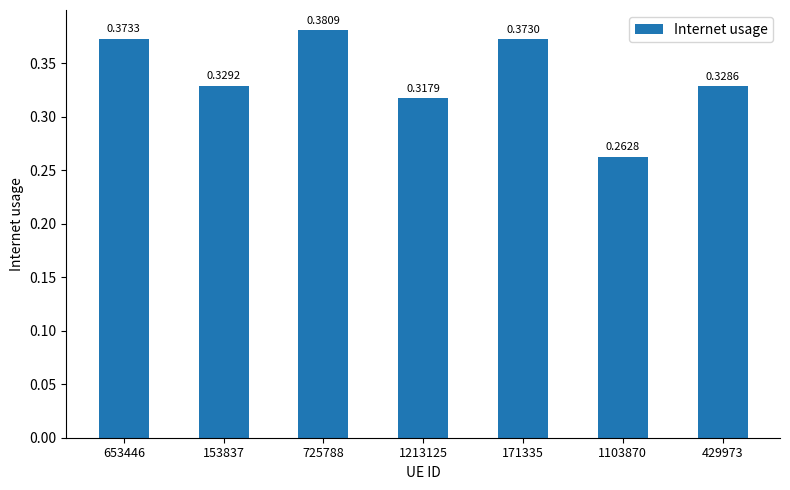

What is the label of the 4th bar from the right?

1213125